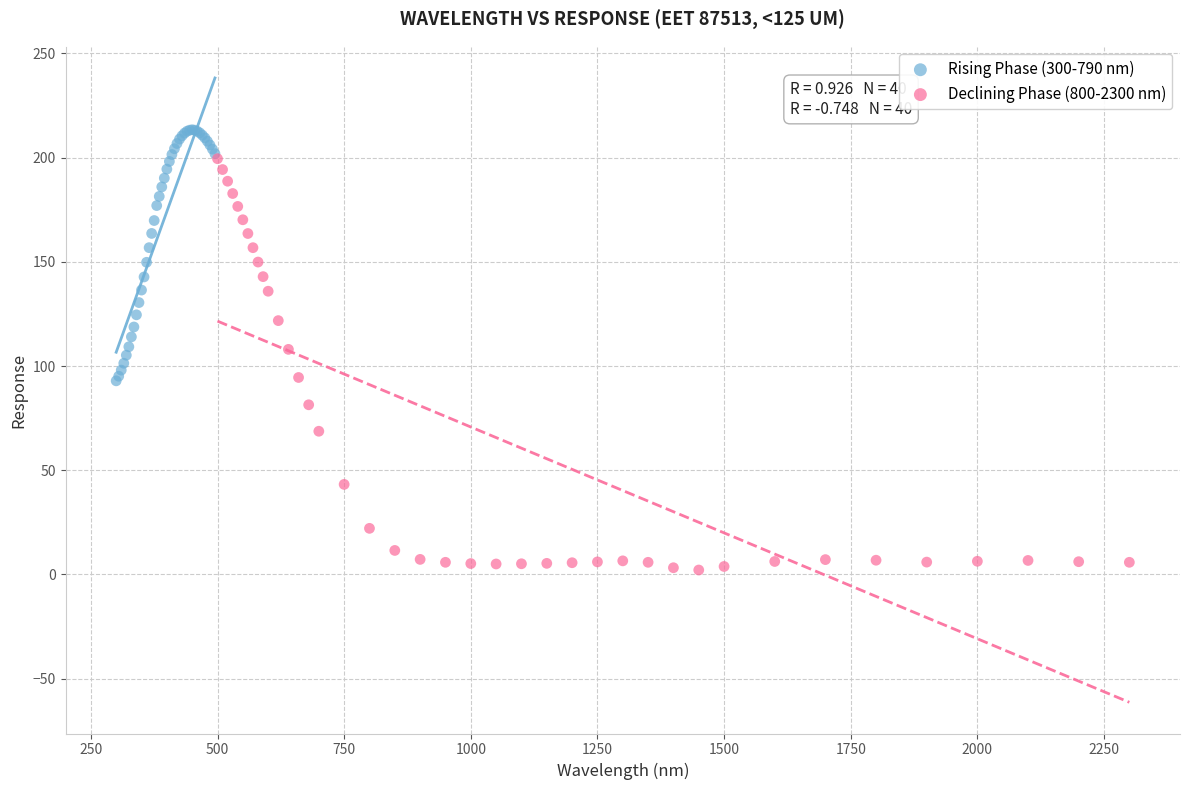

Which series reaches the maximum Y coordinate?

Rising Phase (300-790 nm)